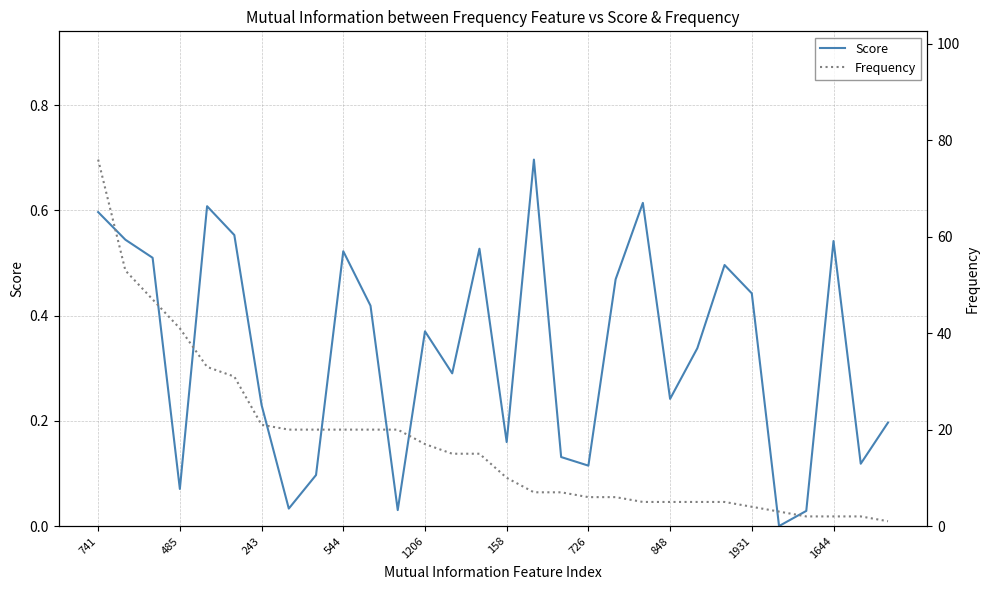

True or false: Frequency has more than 2 interior local peaks.

False